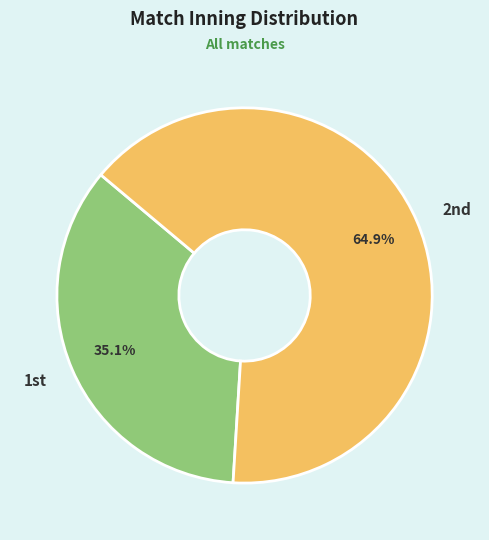

Rank the categories by value from lowest to highest.

1st, 2nd